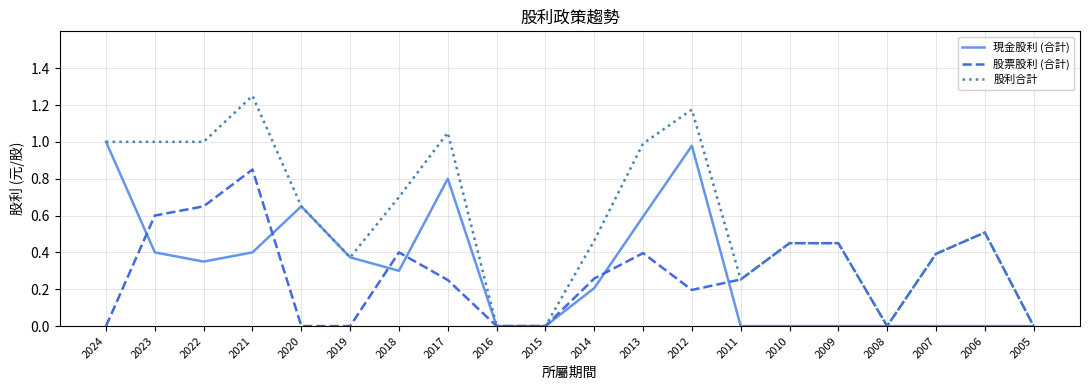

At which category does the chart reach its peak across all series?

2021